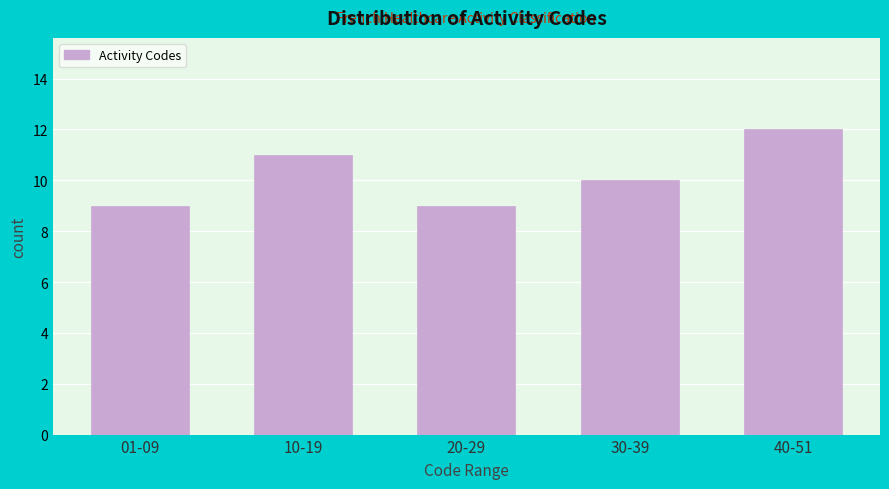

Reading left to right, extract all data points from this chart.

9	11	9	10	12